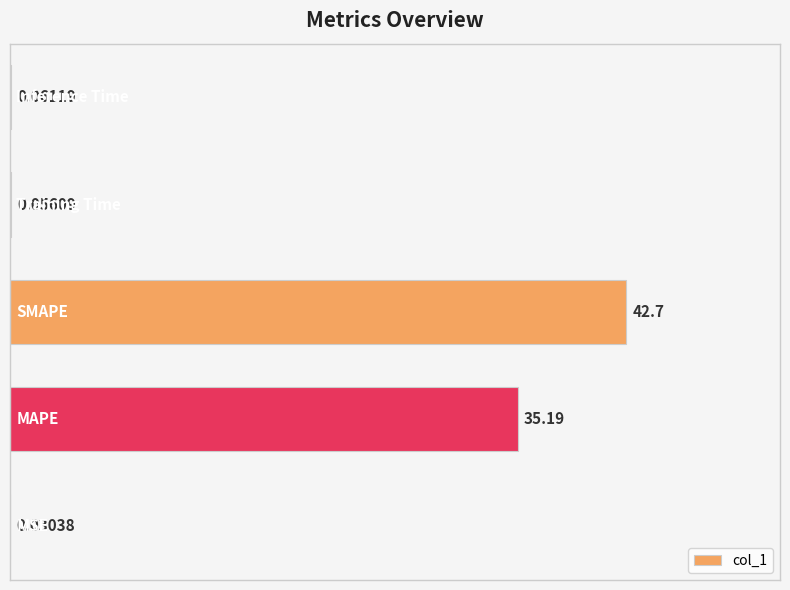

What is the sum of all values?

78.0